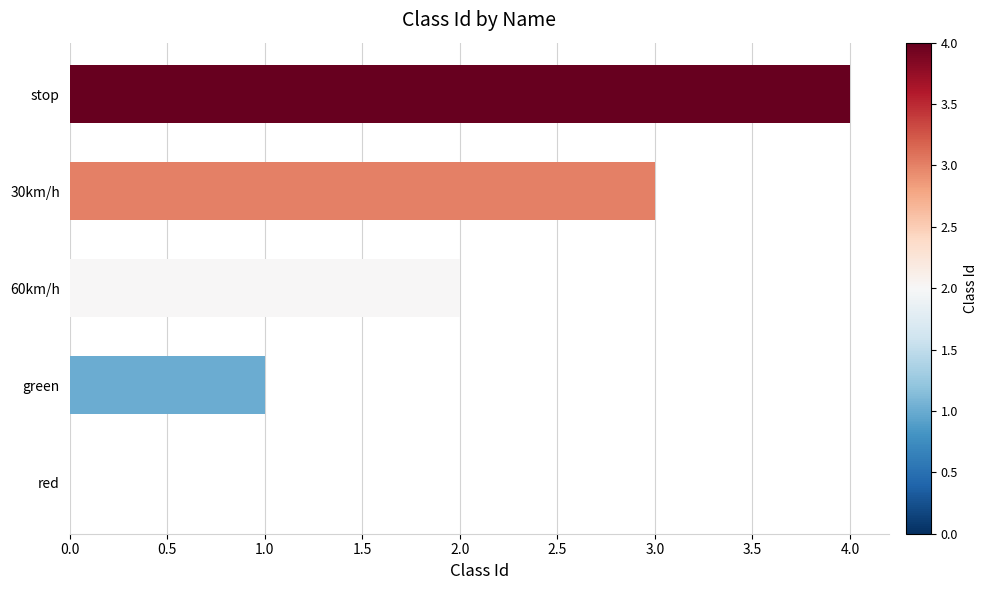

Which has a higher value, 60km/h or stop?

stop